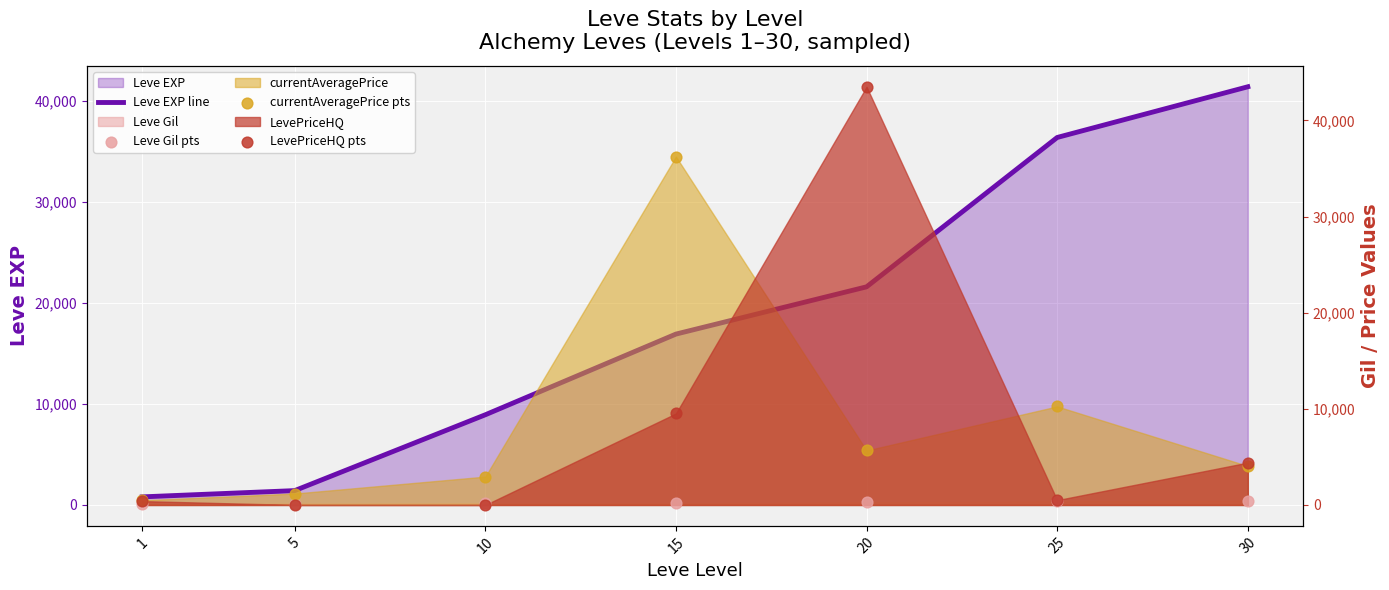

Which series has the largest Y range (max minus min)?

LevePriceHQ pts